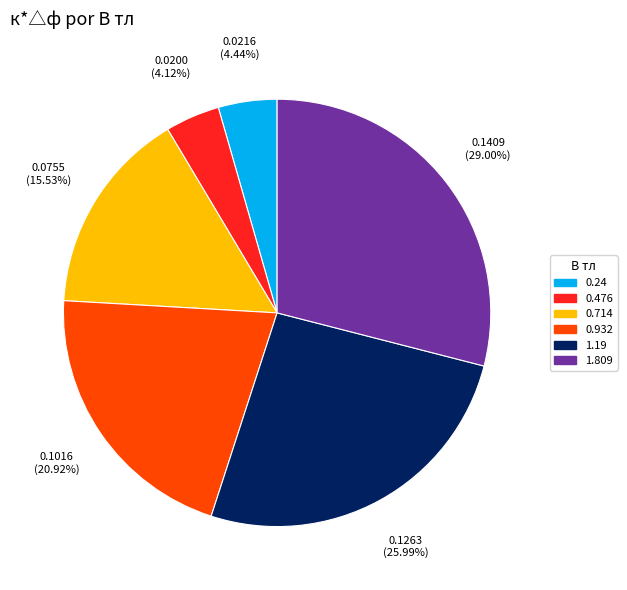

Which slice is the largest?

1.809